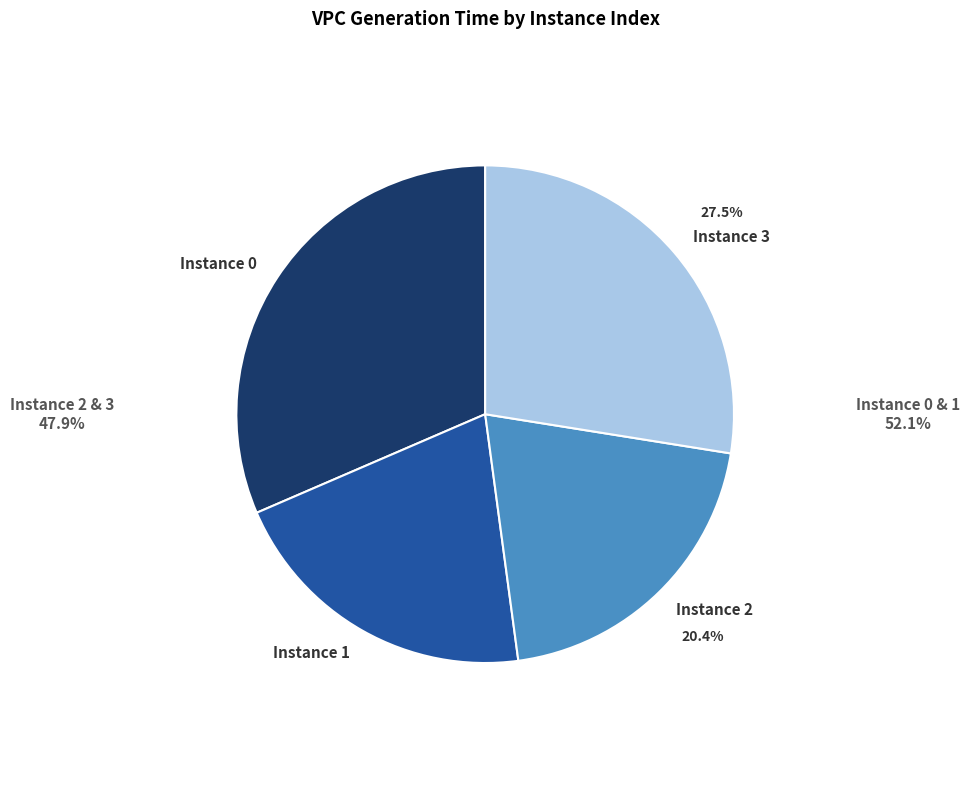

Count the number of slices in the pie.

4